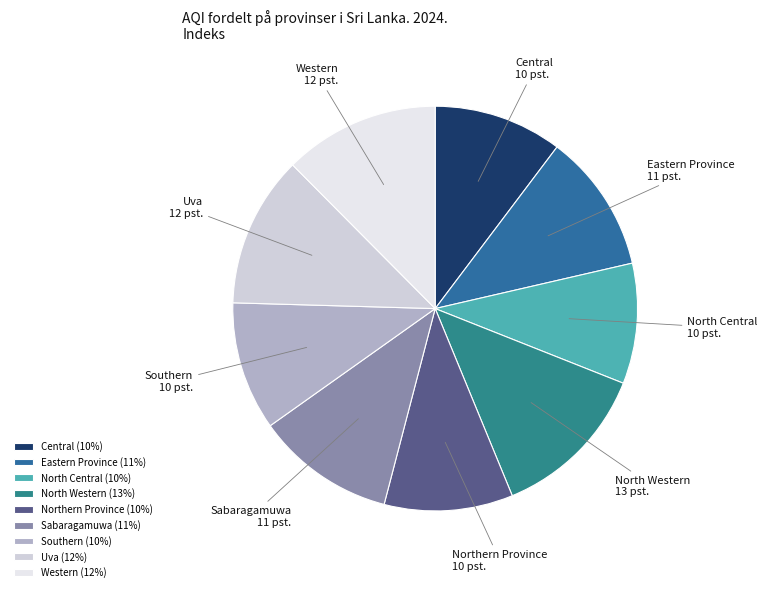

Do Northern Province and Uva together represent more than half of the pie?

No